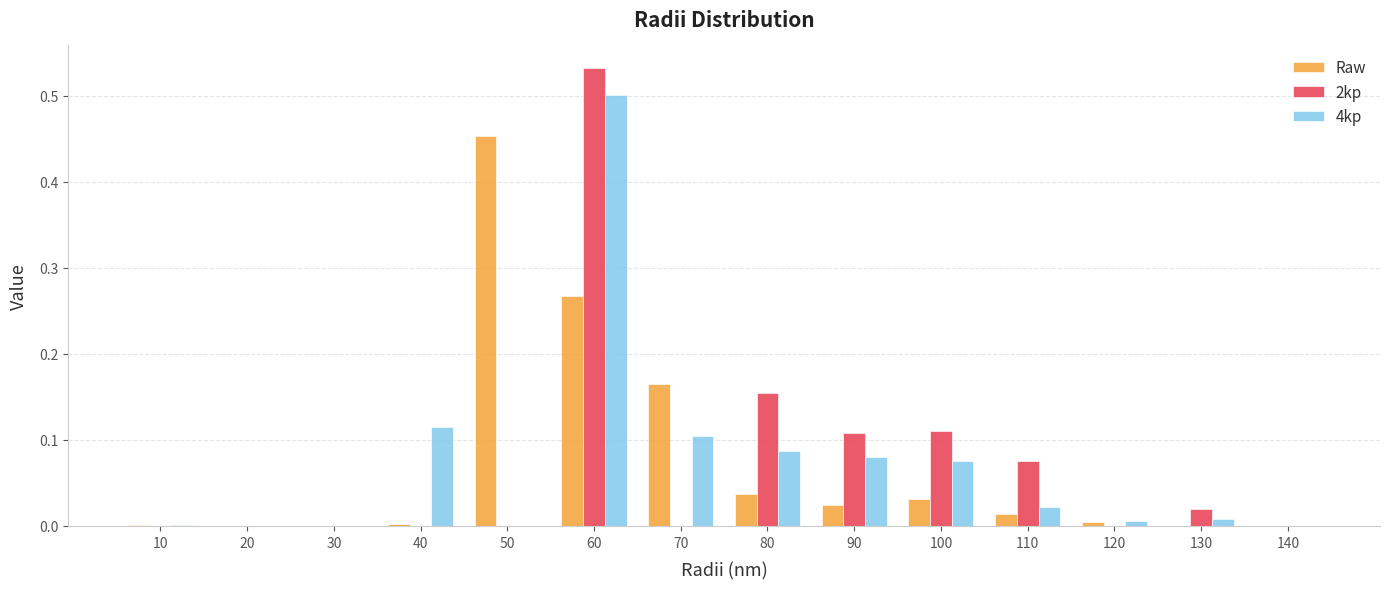

Are the bars grouped side by side (vs. stacked)?

Yes